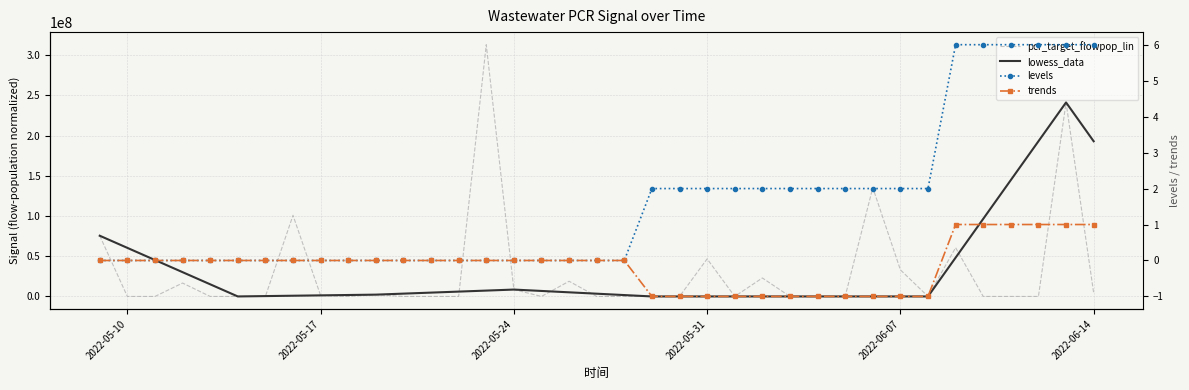

True or false: levels and trends cross at least once.

False